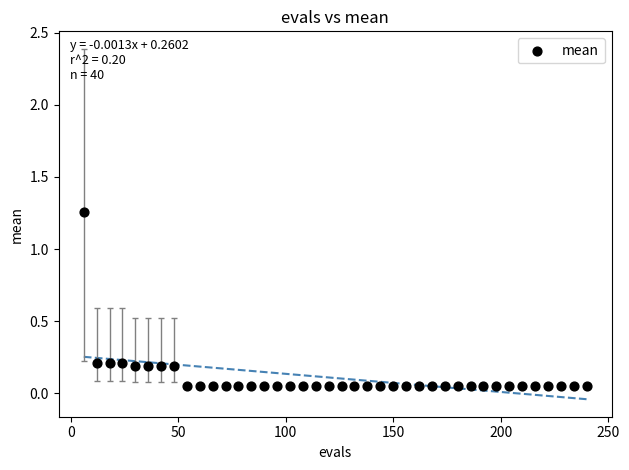

What is the range of Y values (max minus min)?

1.2